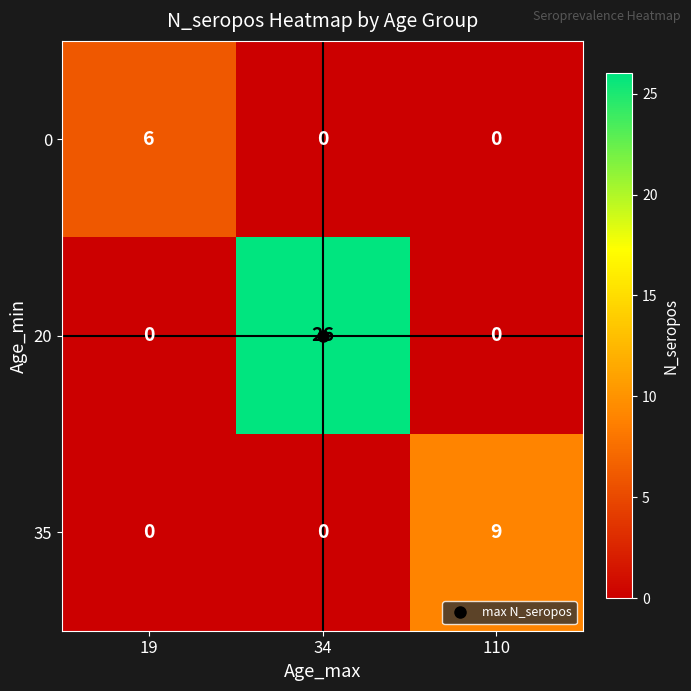

What is the spread (max minus min) of values at 34?

26